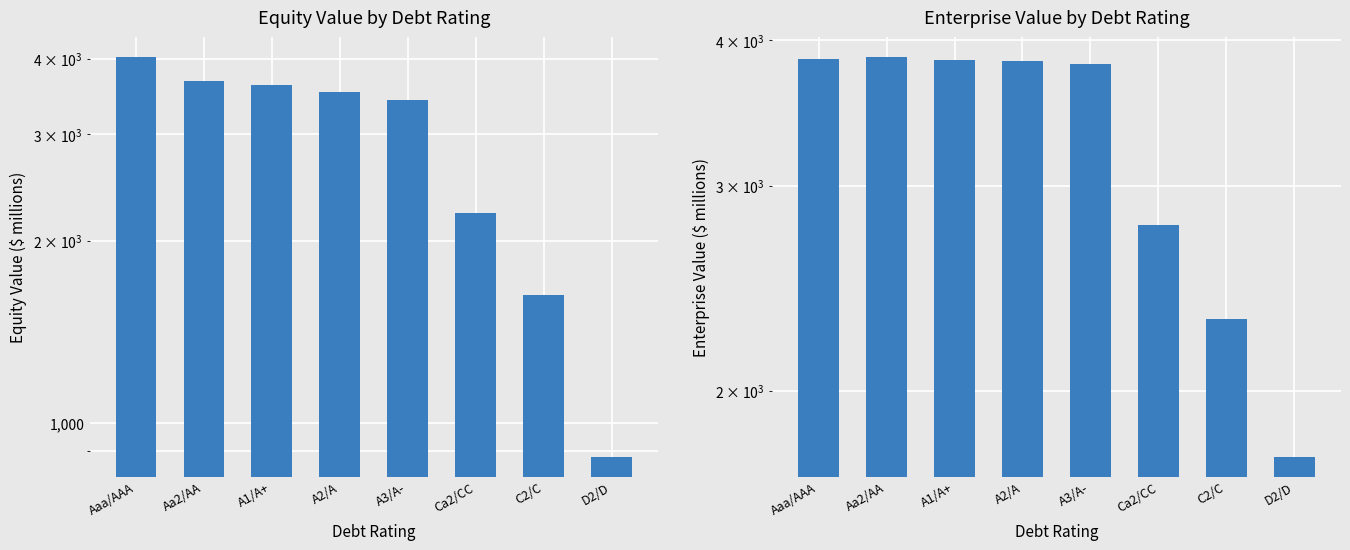

Reading right to left, transcribe all the data shown in this chart.

equity_value: D2/D=879.2	C2/C=1629.2	Ca2/CC=2220.0	A3/A-=3421.5	A2/A=3523.4	A1/A+=3616.4	Aa2/AA=3675.0	Aaa/AAA=4022.4
enterprise_value: D2/D=1755.4	C2/C=2304.3	Ca2/CC=2774.5	A3/A-=3815.1	A2/A=3836.5	A1/A+=3849.1	Aa2/AA=3867.4	Aaa/AAA=3852.9